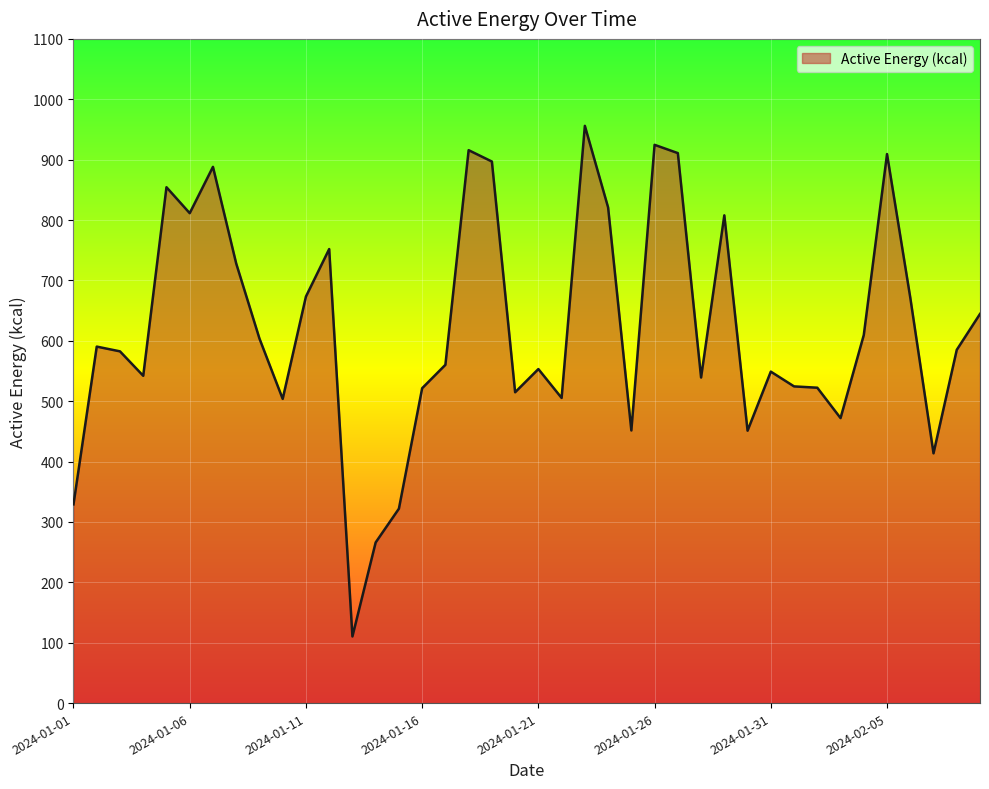

True or false: the data has more than 0 interior local peaks.

True